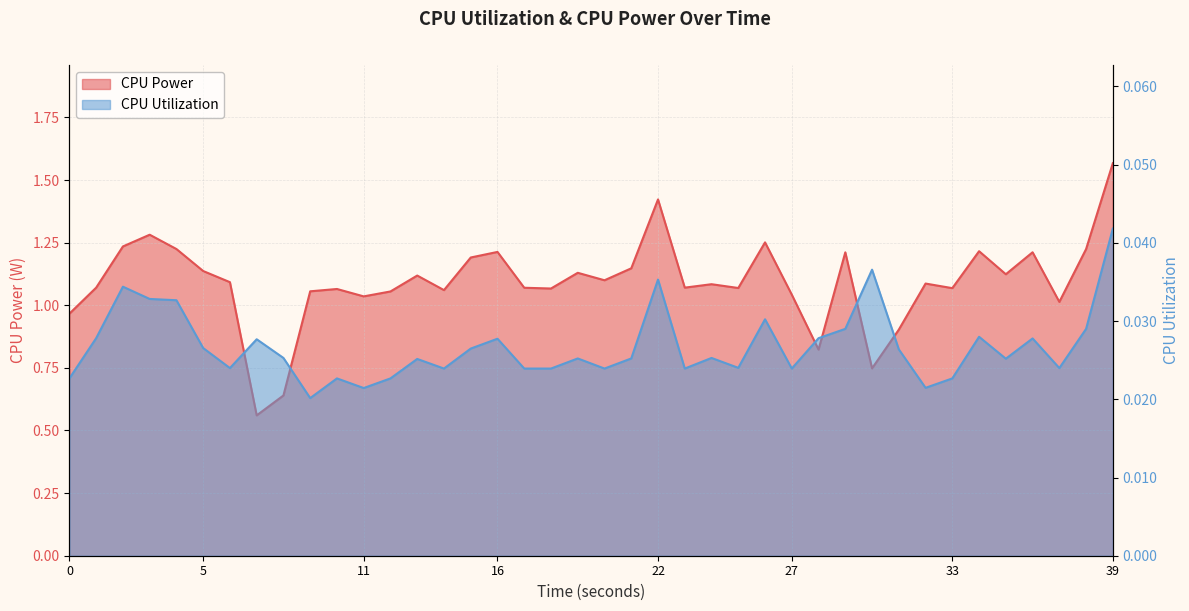

Is the value of CPU Utilization at 8 greater than the value of CPU Power at 21?

No